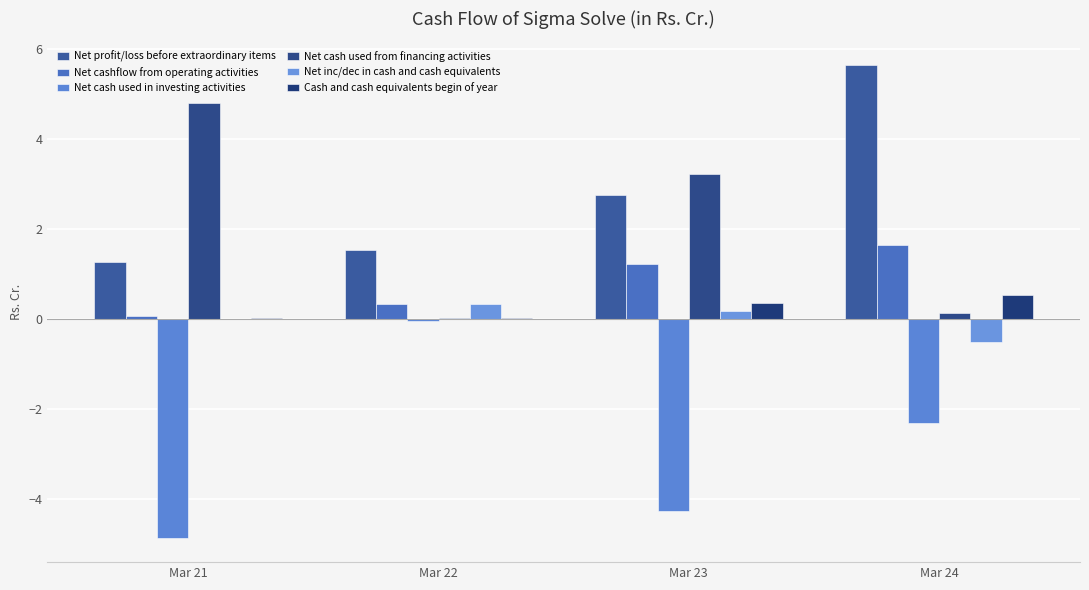

Rank the series by their maximum value, from highest to lowest.

Net profit/loss before extraordinary items, Net cash used from financing activities, Net cashflow from operating activities, Cash and cash equivalents begin of year, Net inc/dec in cash and cash equivalents, Net cash used in investing activities